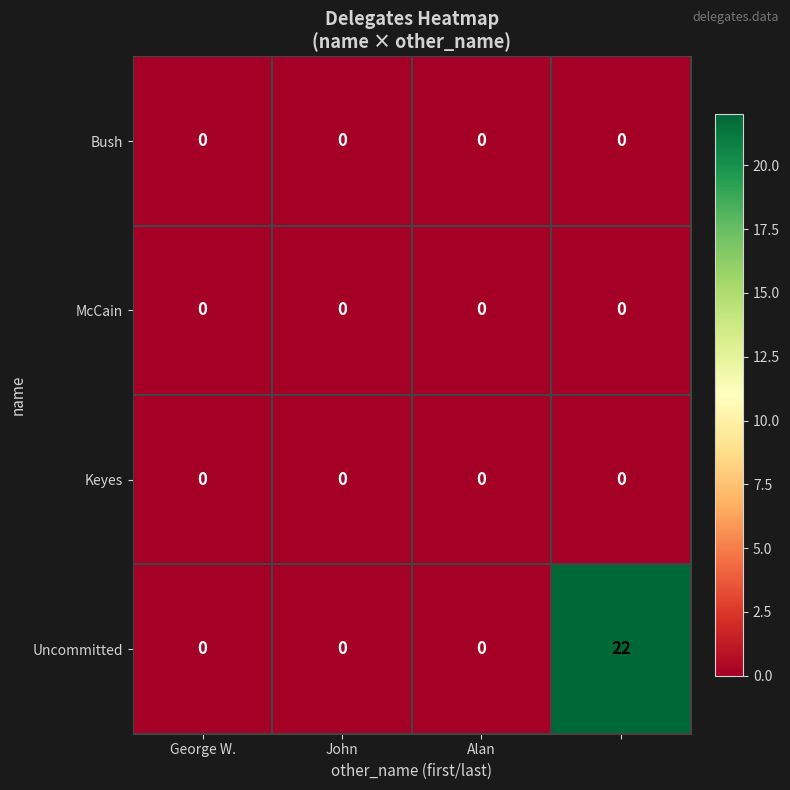

Count the number of categories in the chart.

4